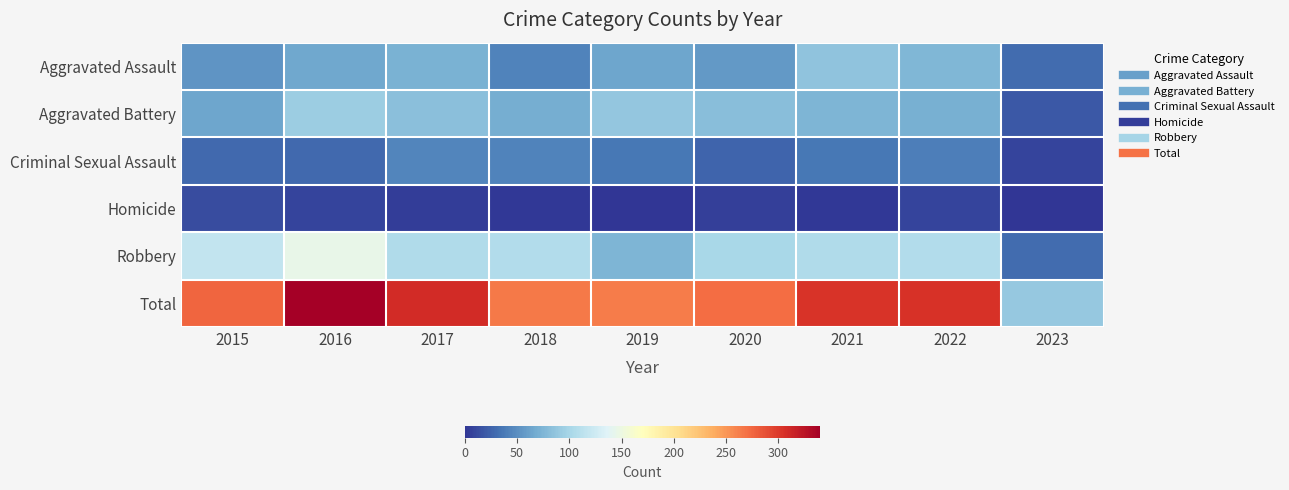

At 2017, list the series in order from smallest to largest.

Homicide, Criminal Sexual Assault, Aggravated Assault, Aggravated Battery, Robbery, Total